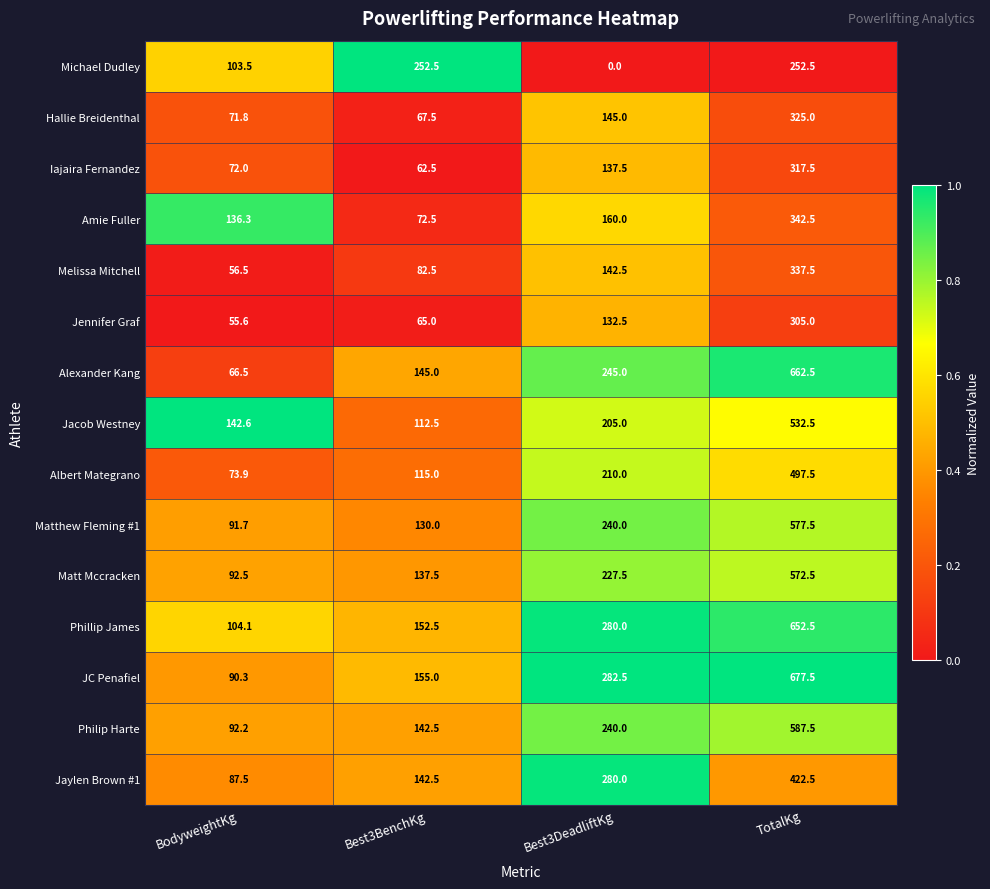

True or false: Jacob Westney has a value of 64.6 at Best3BenchKg.

False